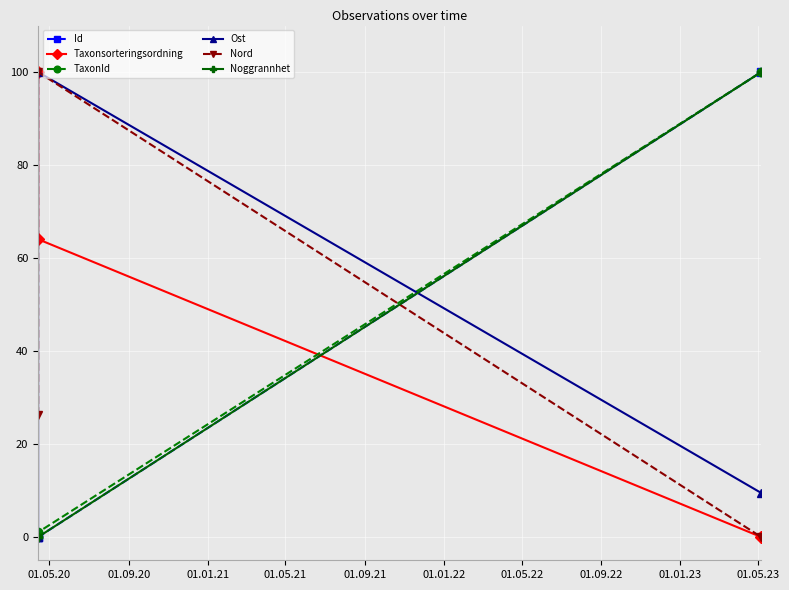

At how many categories does at least one series exceed 61?

3